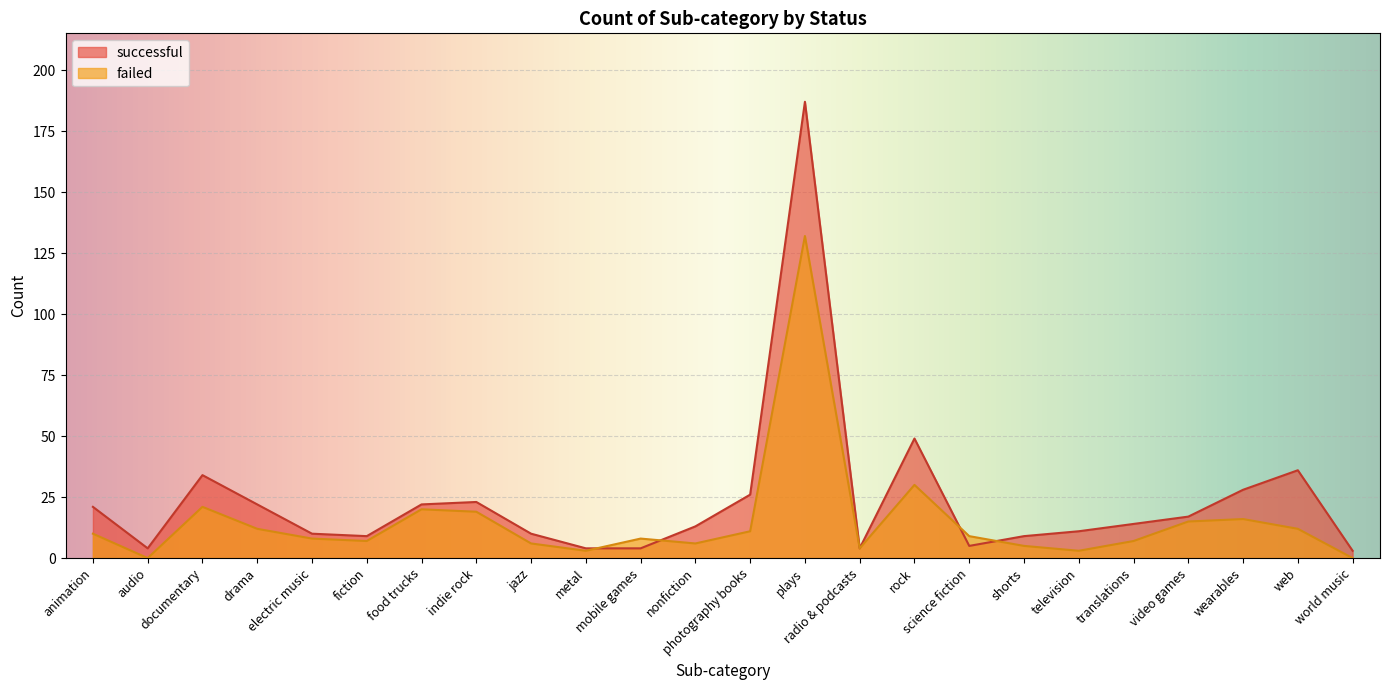

What is the label of the 8th point from the right?

science fiction